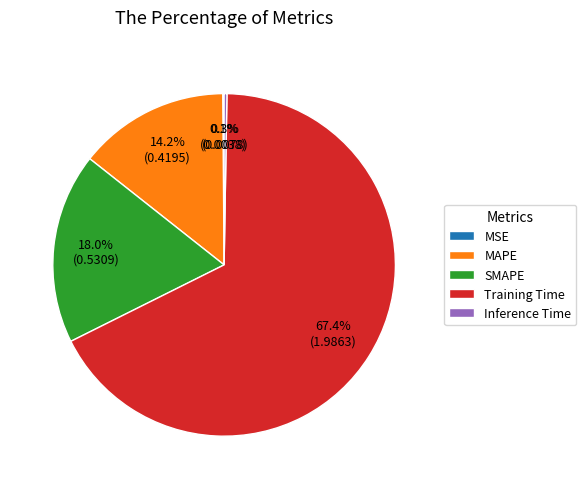

Between SMAPE and MAPE, which is larger?

SMAPE